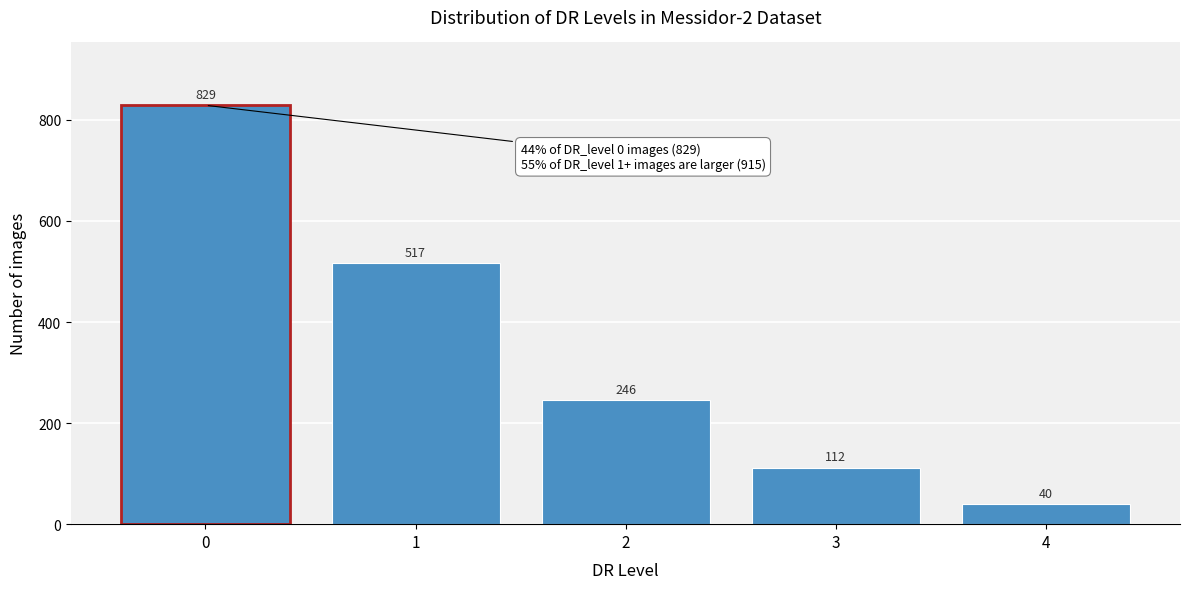

Reading left to right, extract all data points from this chart.

0=829	1=517	2=246	3=112	4=40